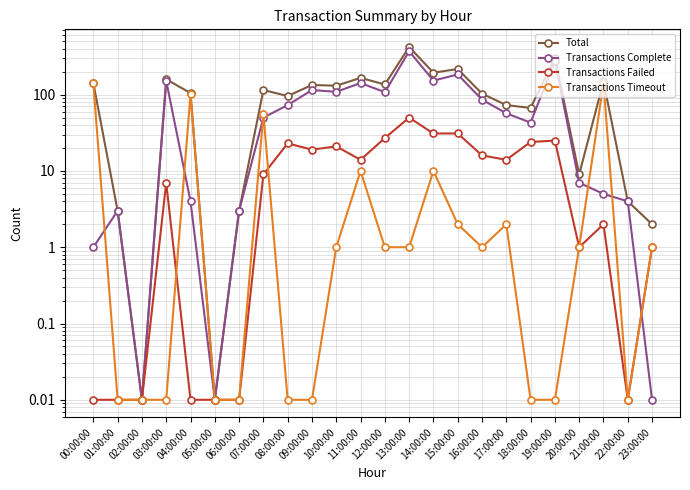

Where is Transactions Failed nearest to the value 25?

19:00:00